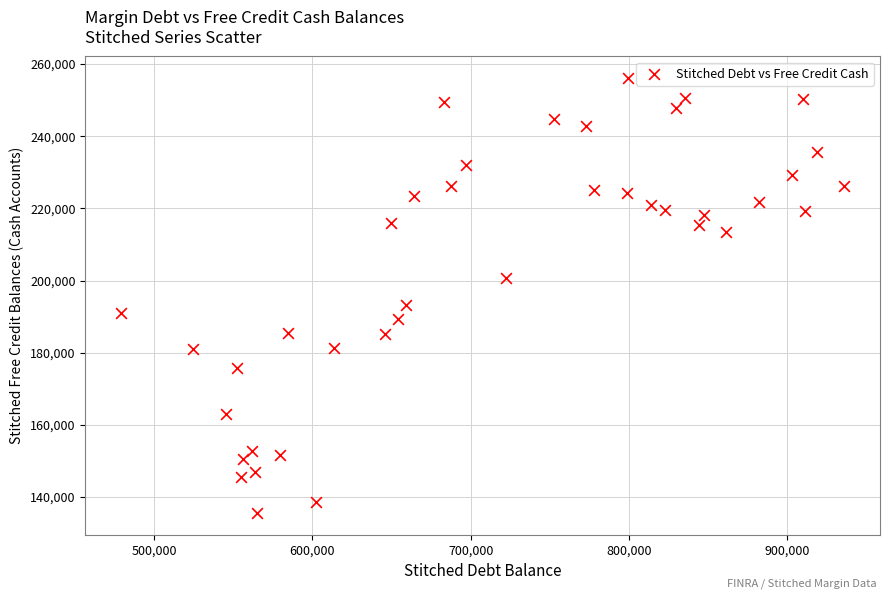

What is the range of X values (max minus min)?

456571